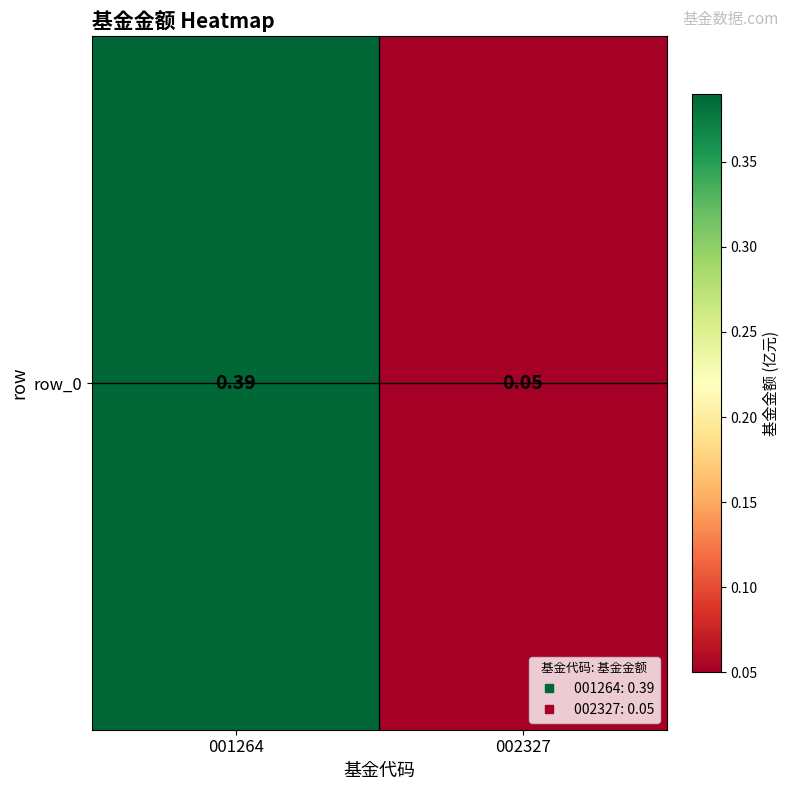

Is it true that the value at 002327 is 0.1?

True